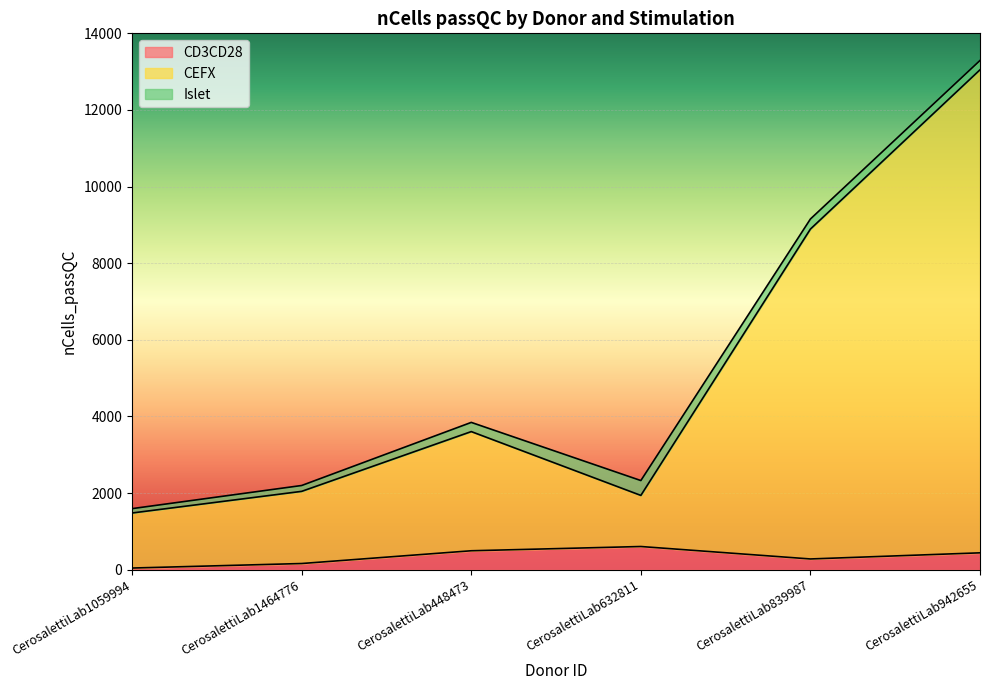

Which has a higher value, CerosalettiLab632811 or CerosalettiLab942655?

CerosalettiLab632811